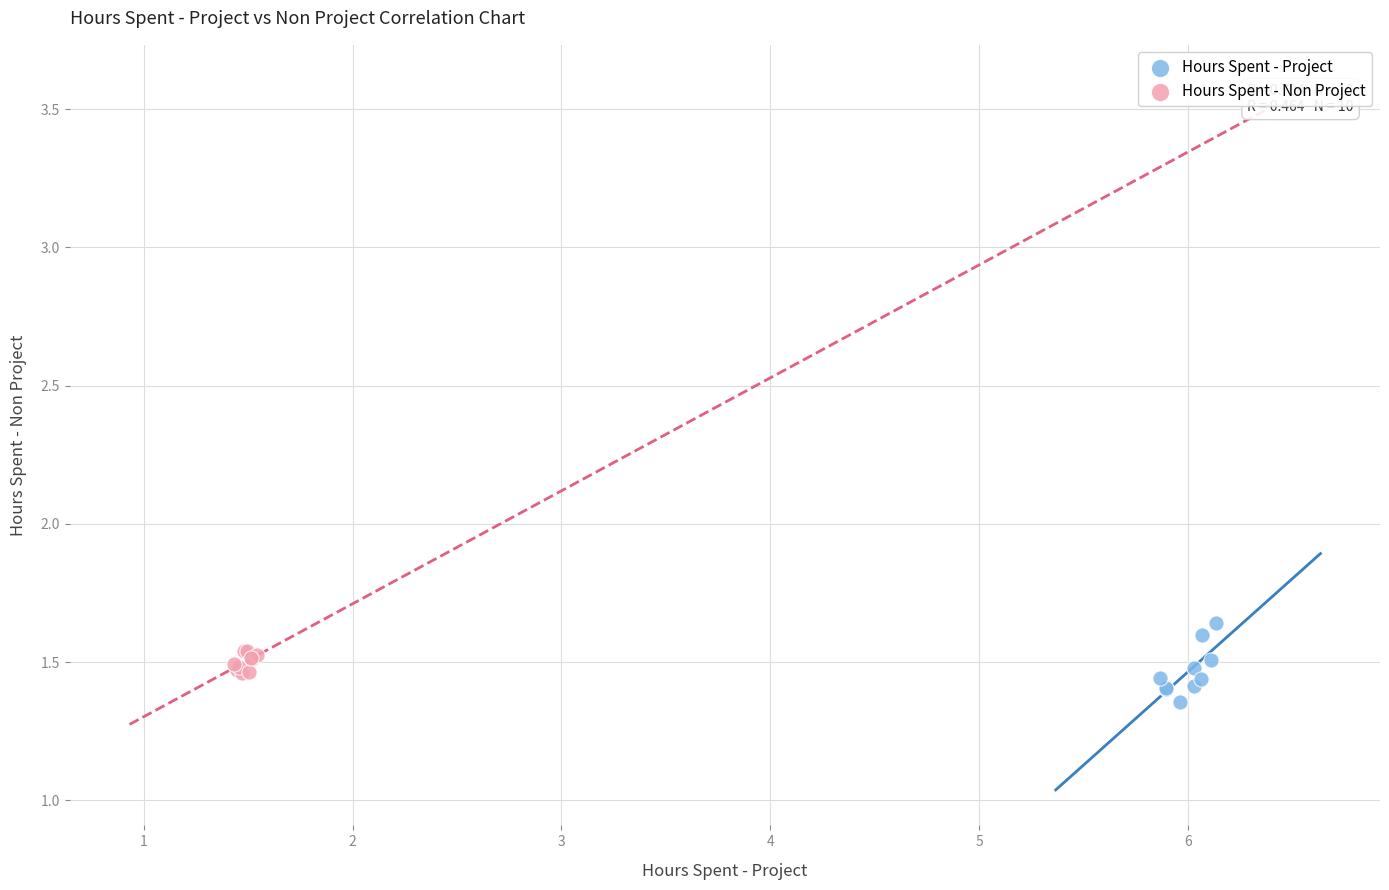

Which series has the largest Y range (max minus min)?

Hours Spent - Project